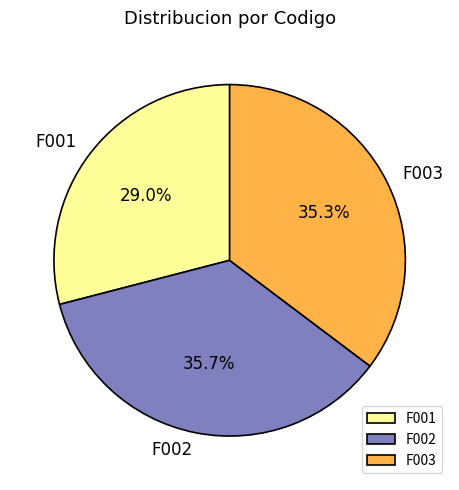

How many segments does this pie chart have?

3